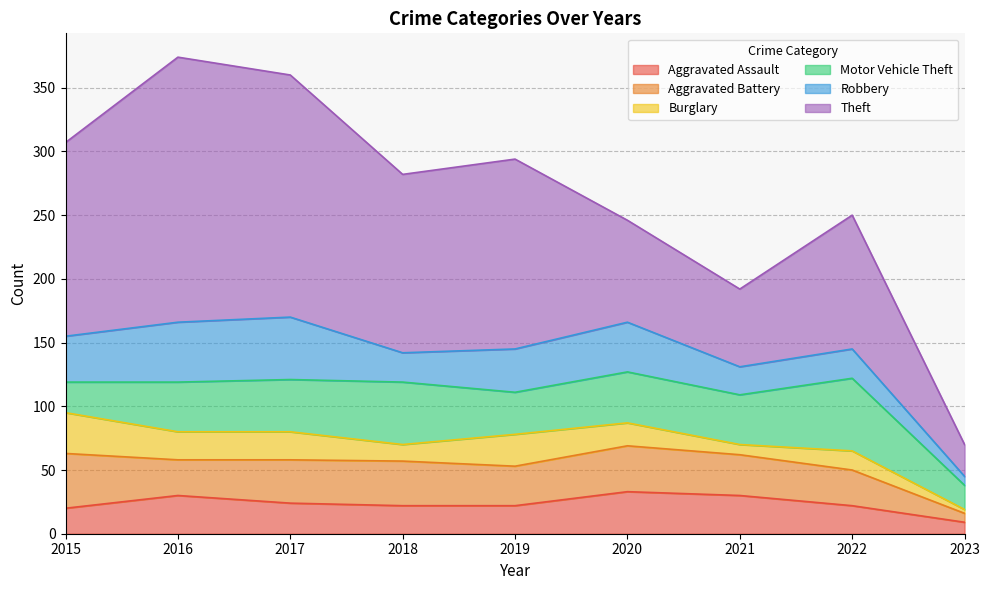

In Aggravated Battery, how many points are lower than both neighbors (excluding endpoints)?

2